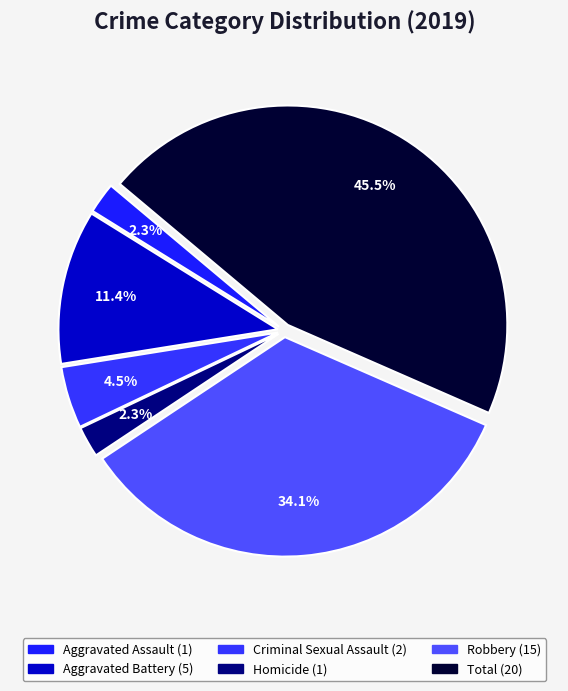

What percentage is NOT represented by Aggravated Battery?

88.6%